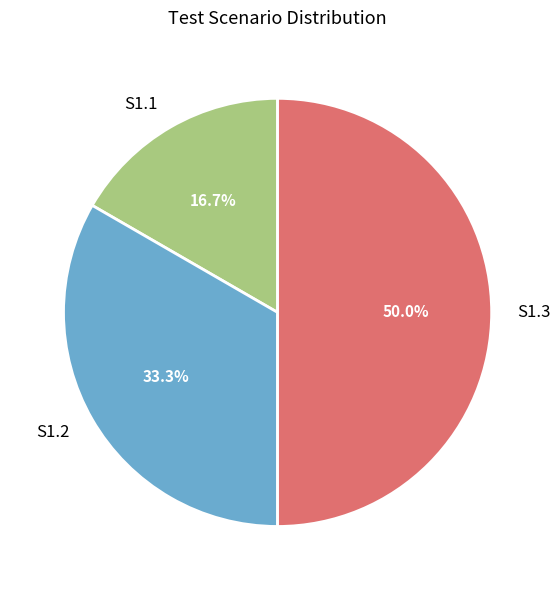

True or false: S1.1 accounts for 2% of the total.

False